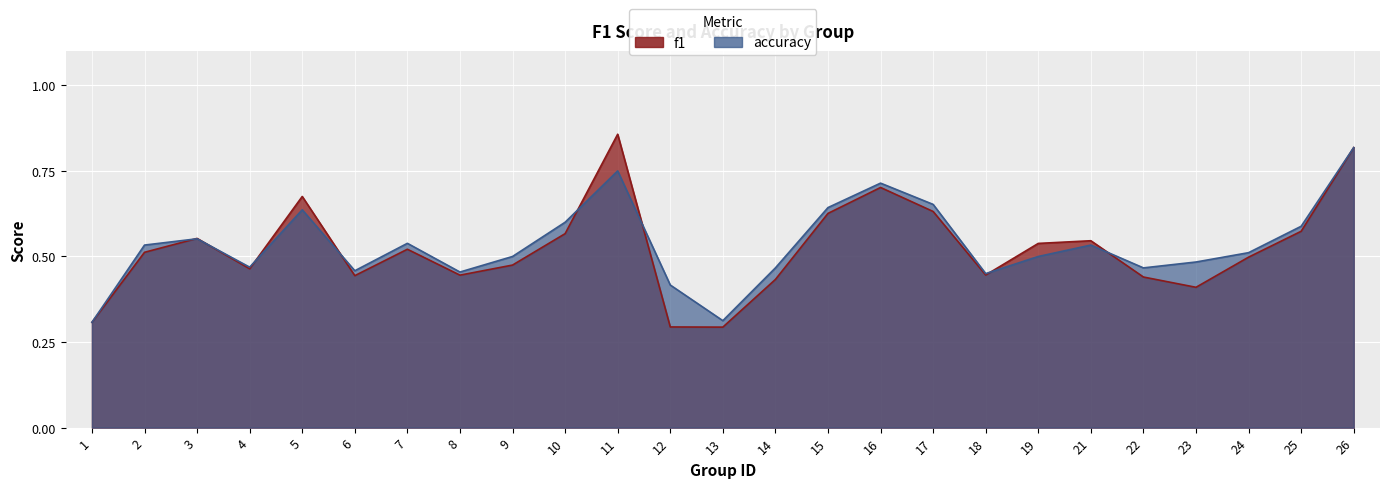

Where is f1 nearest to the value 0?

13